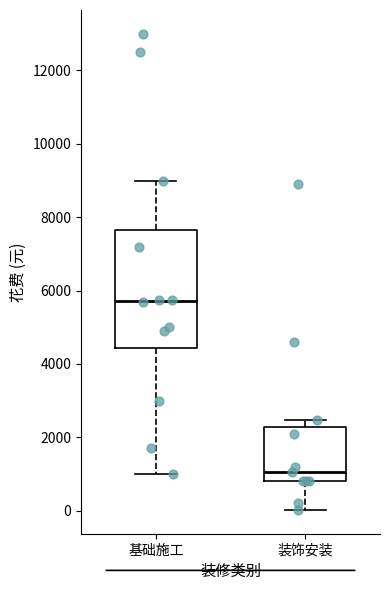

Which box is the tallest, from its lower edge to its upper edge?

基础施工